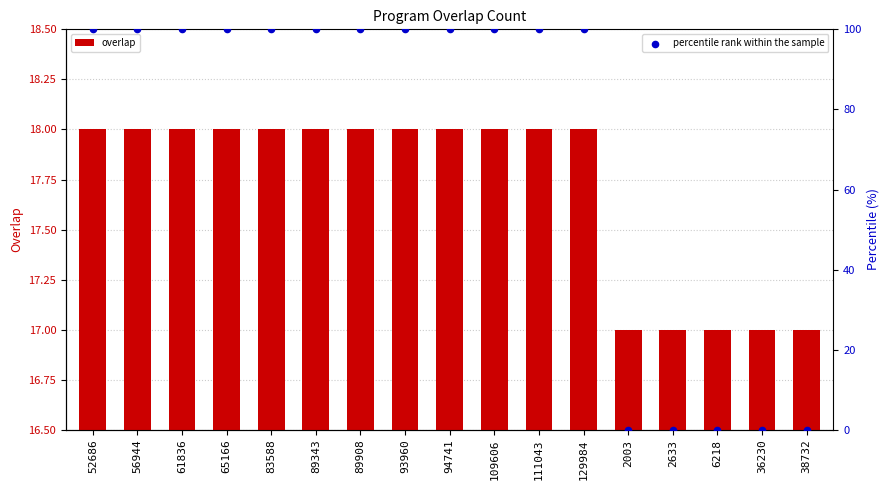

Which series contains the highest Y value?

percentile rank within the sample